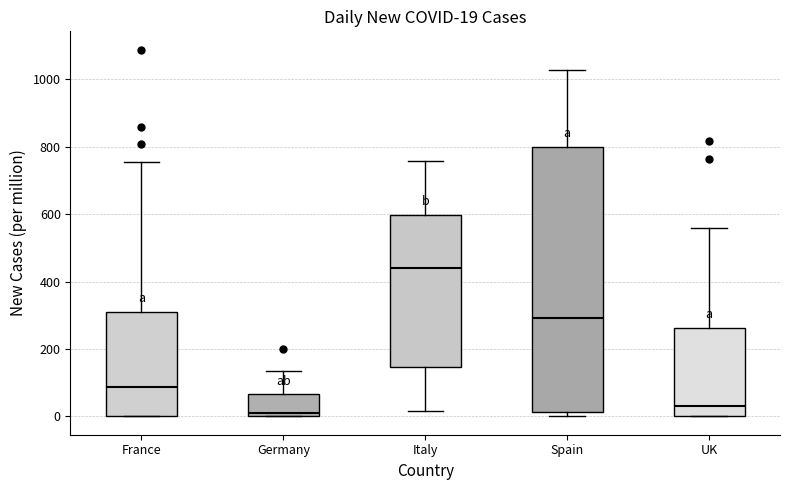

Which box's median line is the highest?

Italy